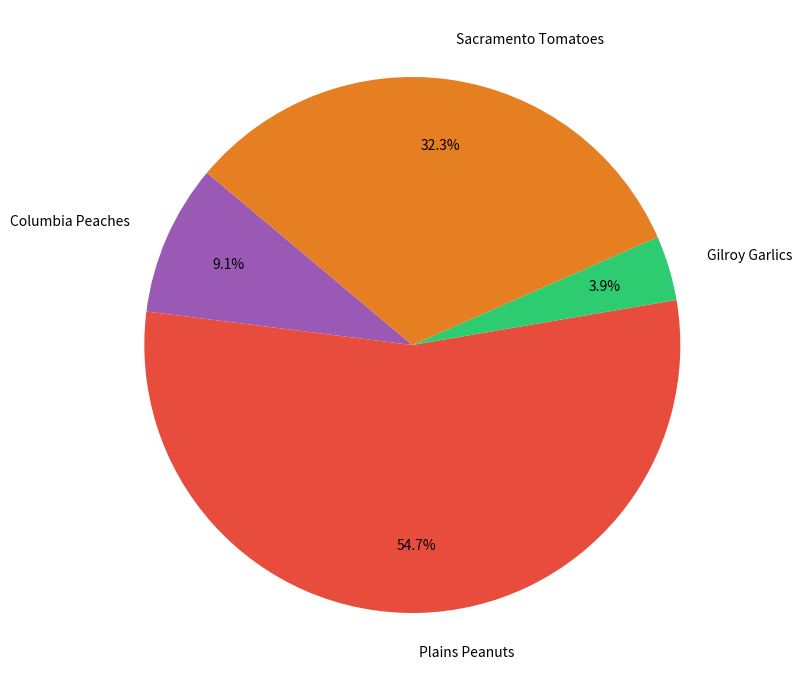

How many slices are in this pie chart?

4